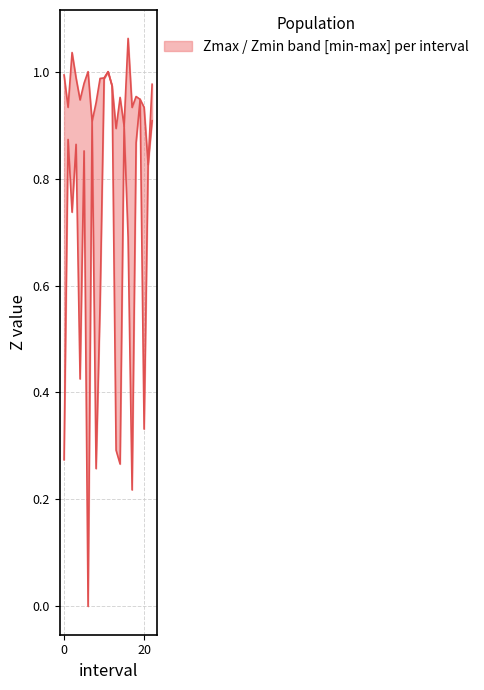

True or false: Zmax and Zmin cross at least once.

False